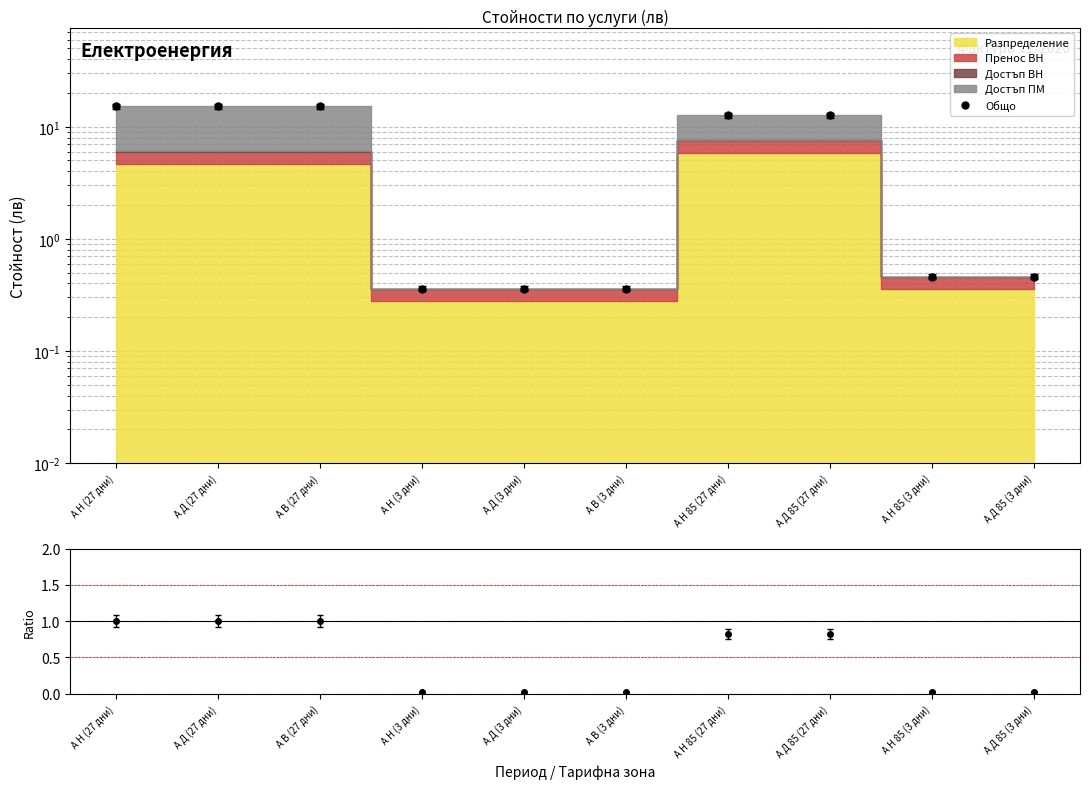

What is the approximate value of Общо at А В (3 дни)?

0.4